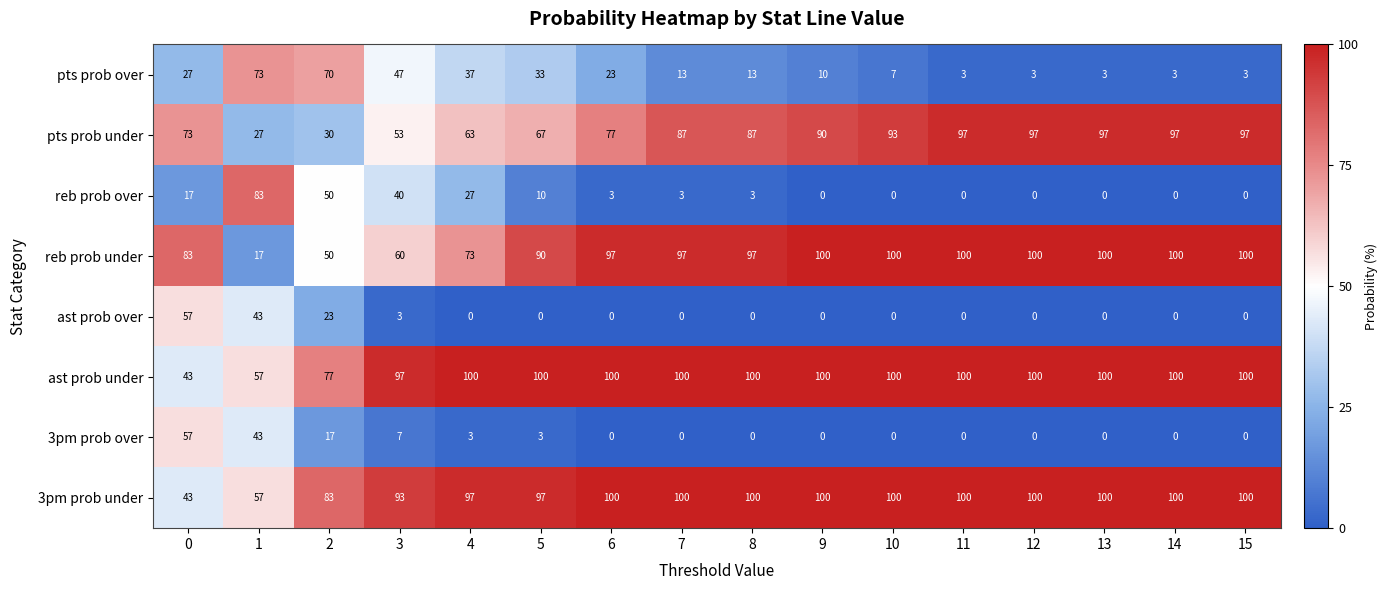

What is the difference between the highest and lowest values at 11?

100